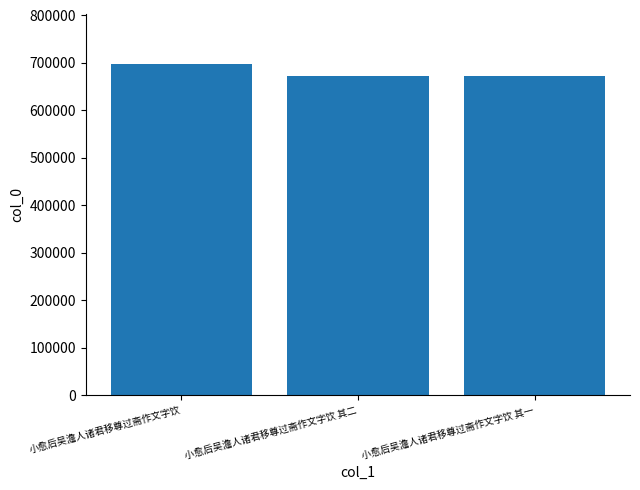

Between 小愈后吴澹人诸君移尊过斋作文字饮 and 小愈后吴澹人诸君移尊过斋作文字饮 其一, which is larger?

小愈后吴澹人诸君移尊过斋作文字饮